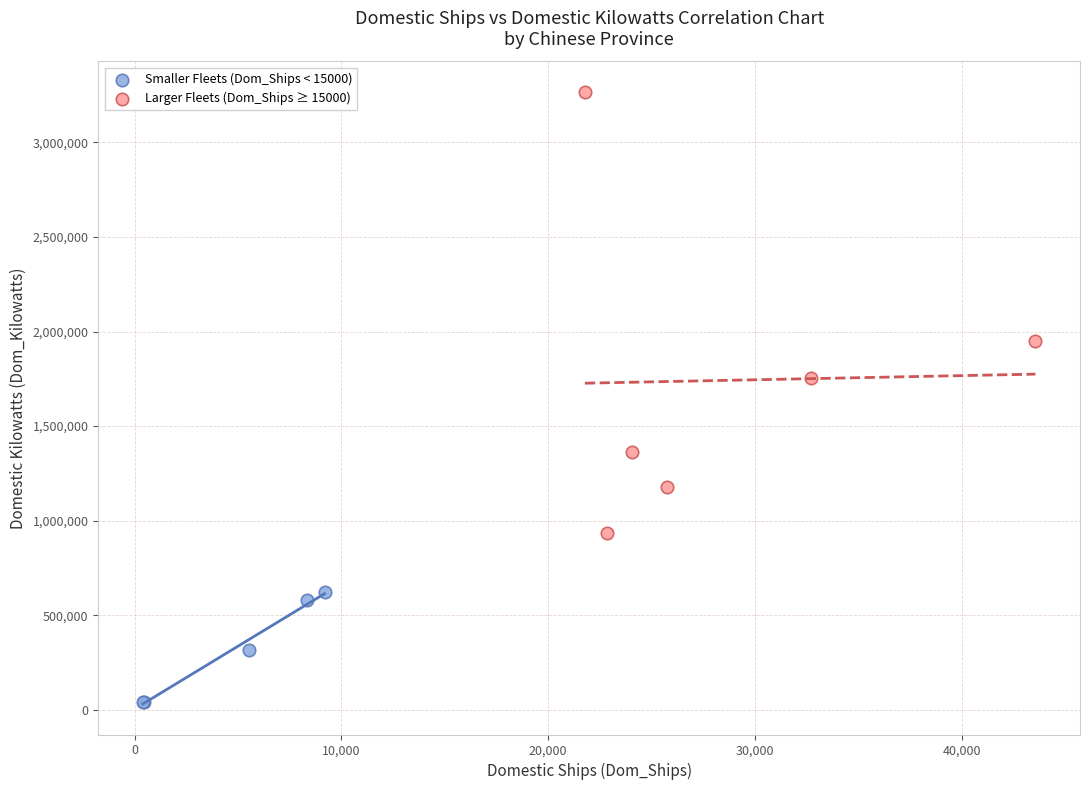

Which series has the largest Y range (max minus min)?

Larger Fleets (Dom_Ships ≥ 15000)